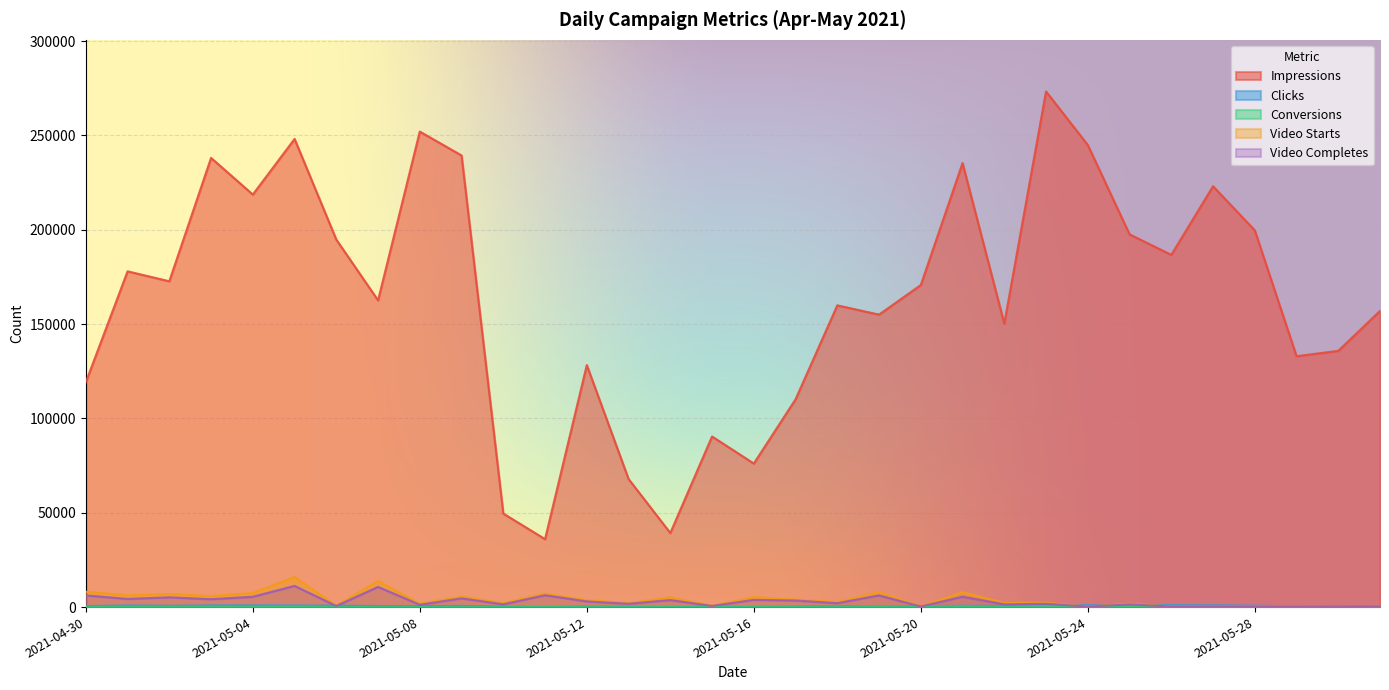

What is the value of the Conversions point at the 22nd from the left?

498